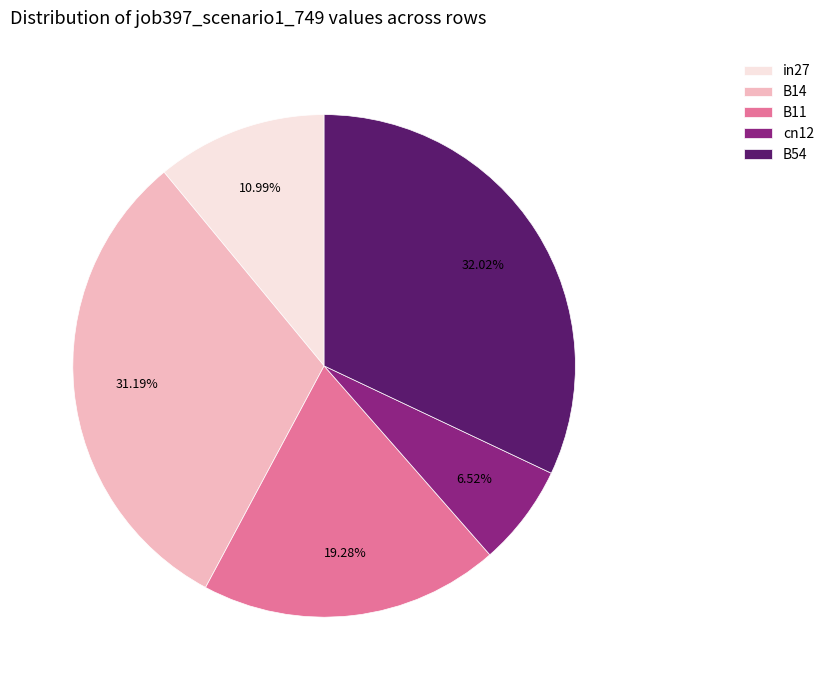

How many slices are in this pie chart?

5